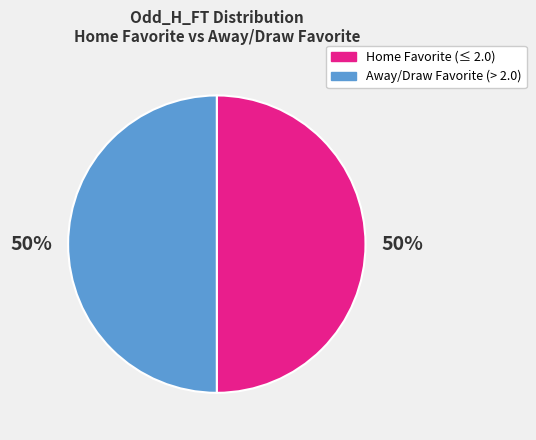

To the nearest percent, what is the average slice percentage?

50%